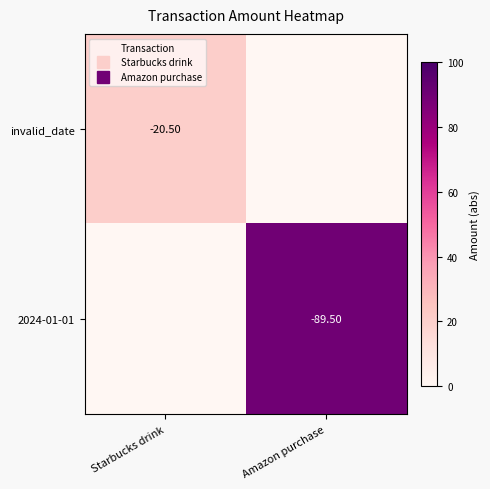

Which has a higher value, Amazon purchase or Starbucks drink?

Starbucks drink